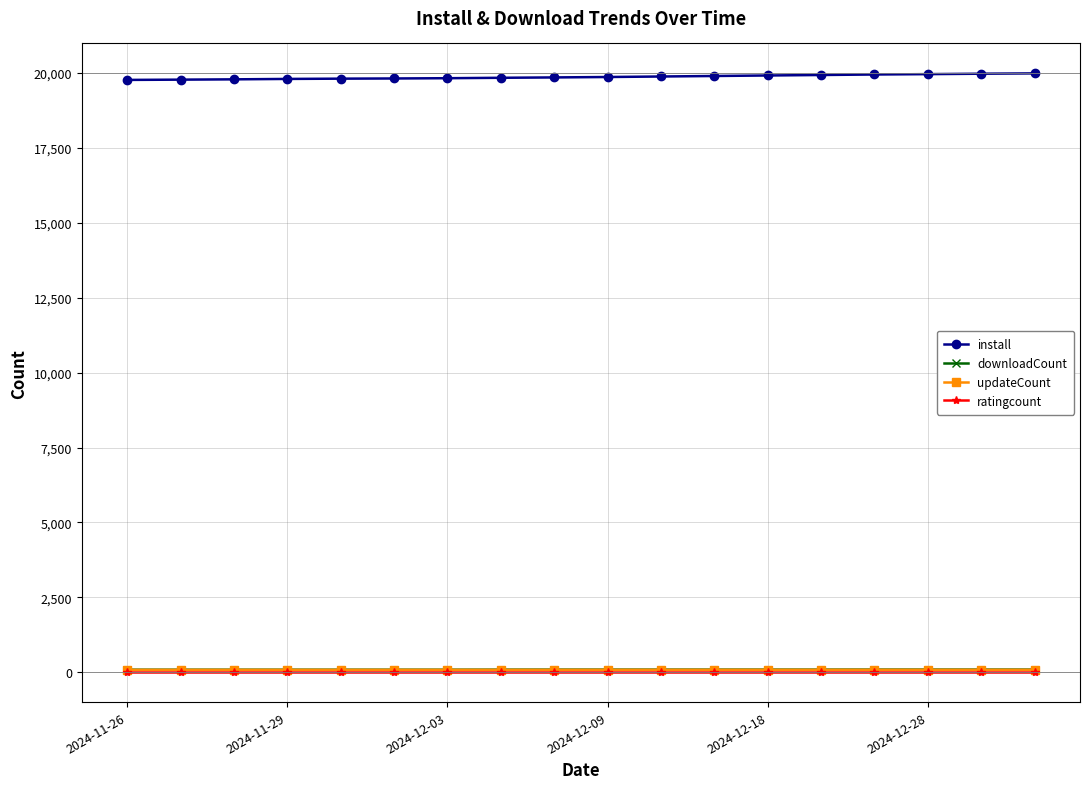

True or false: downloadCount and install intersect in this chart.

False